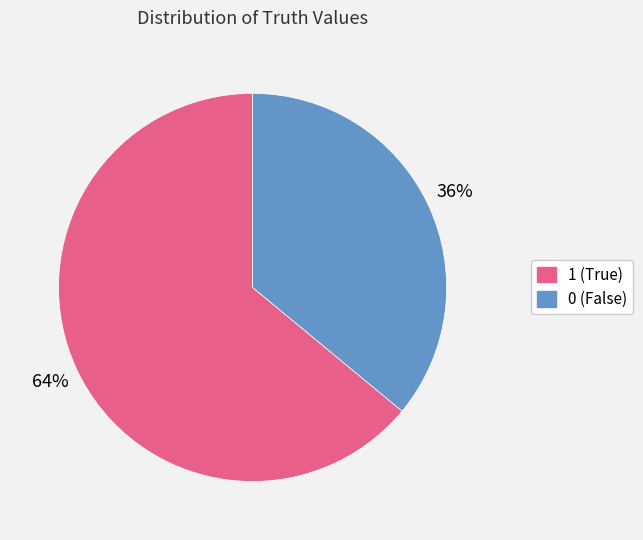

Combined, do 0 and 1 account for over 50%?

Yes